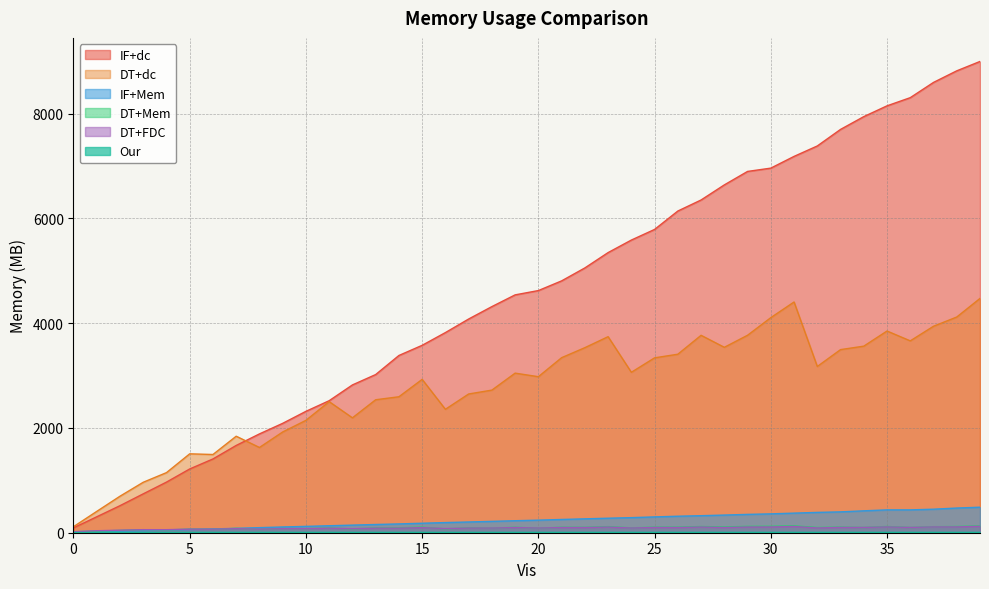

What is the greatest value displayed?

8995